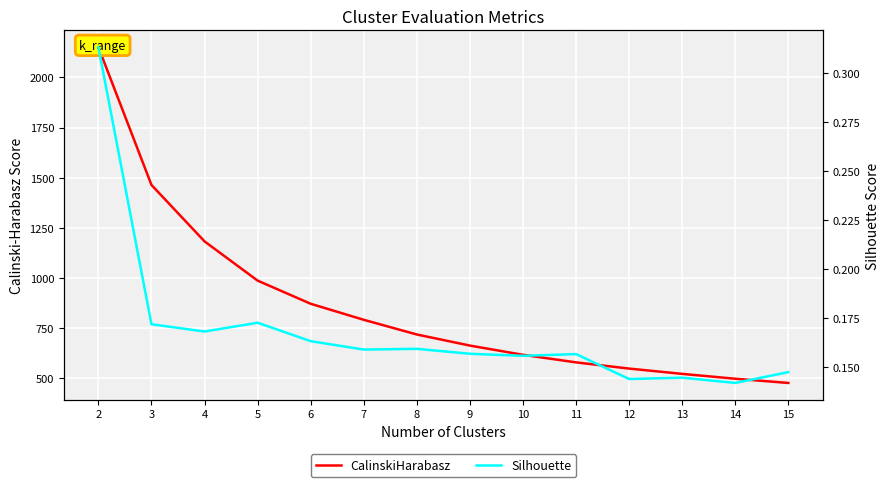

True or false: Silhouette and CalinskiHarabasz intersect in this chart.

False